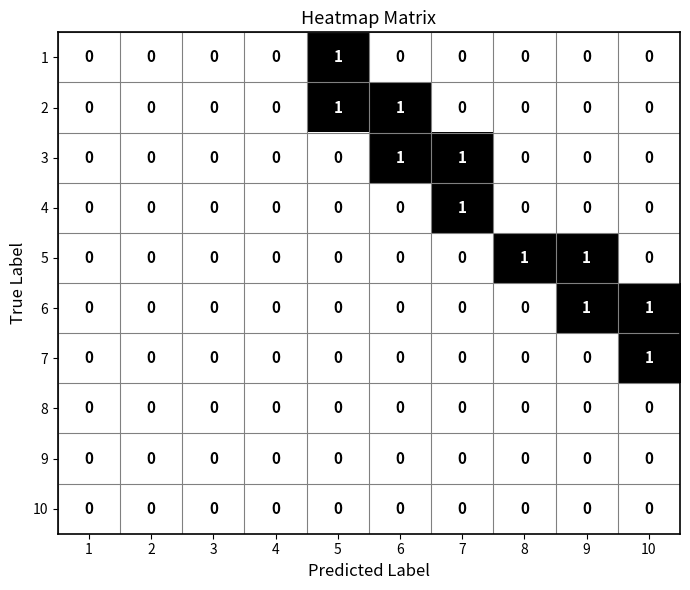

What is the difference between the highest and lowest values at 8?

1